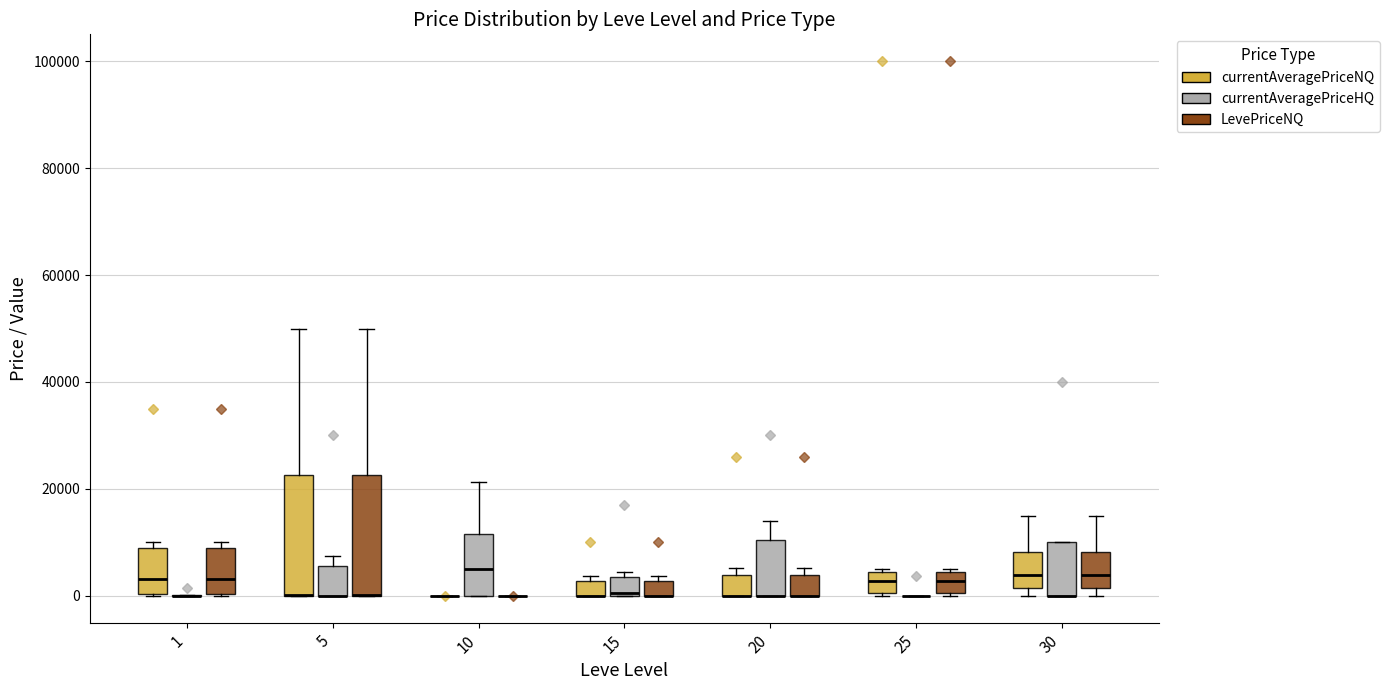

Where is the lower edge of the box for 30 (currentAveragePriceHQ) on the y-axis? The values are not printed on the chart, so give them approximately, as read against the axis.

0